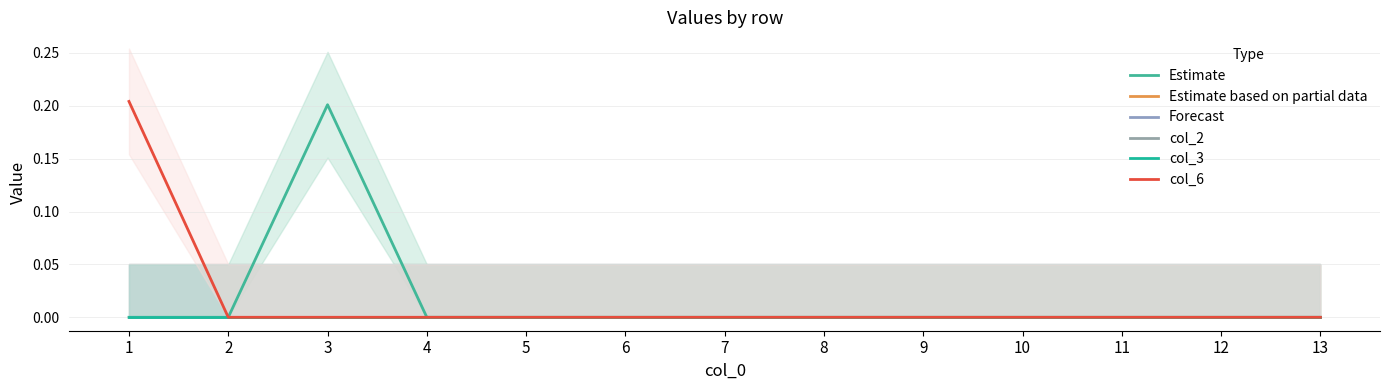

What are all the series names shown in the legend?

Estimate, Estimate based on partial data, Forecast, col_2, col_3, col_6